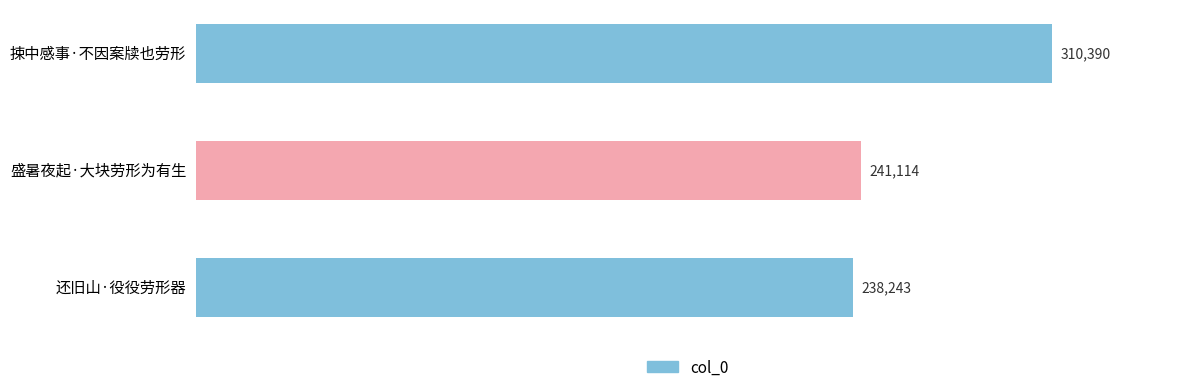

What is the greatest value displayed?

310390